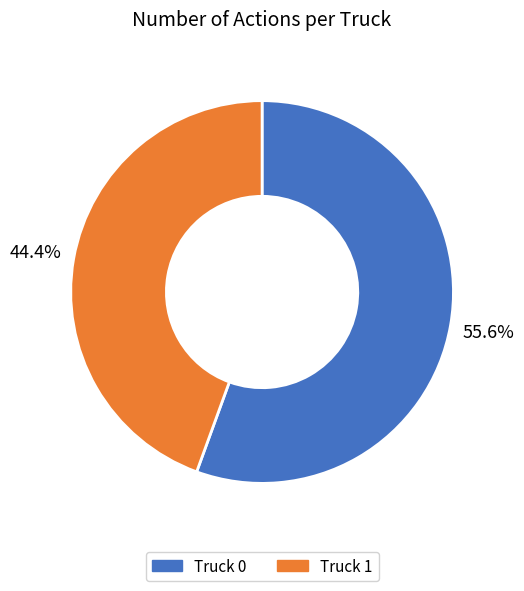

What is the ratio of the value at Truck 1 to the value at Truck 0?

0.8